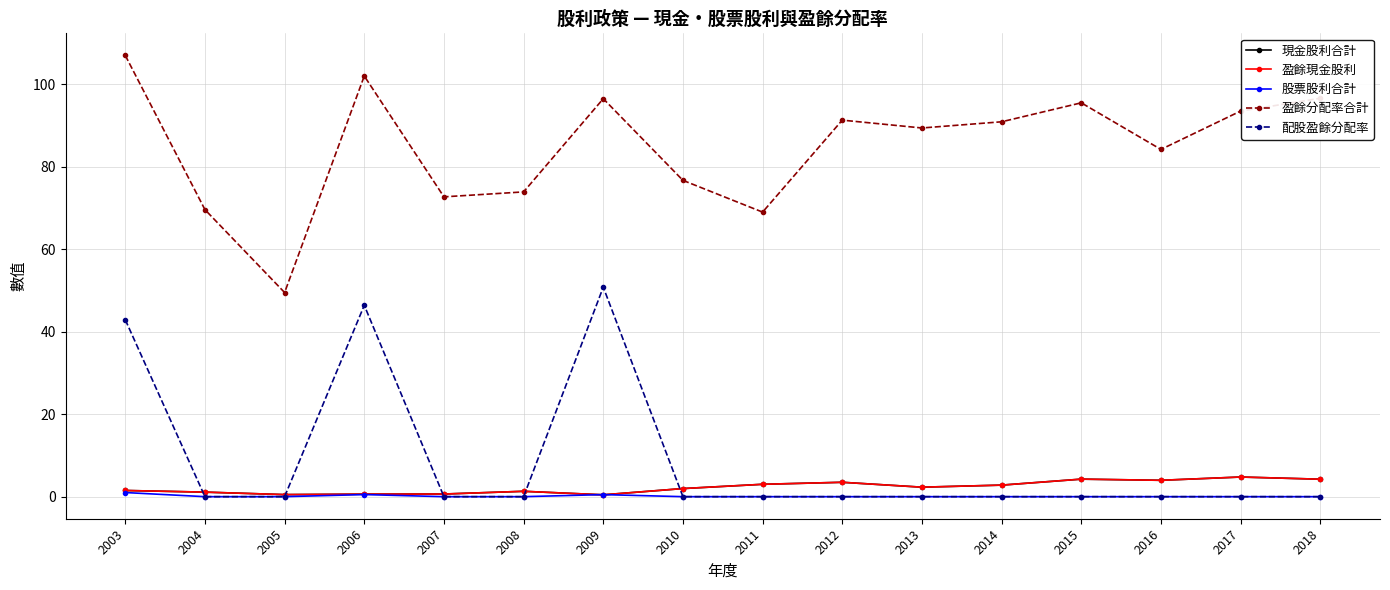

Does the chart have visible grid lines?

Yes